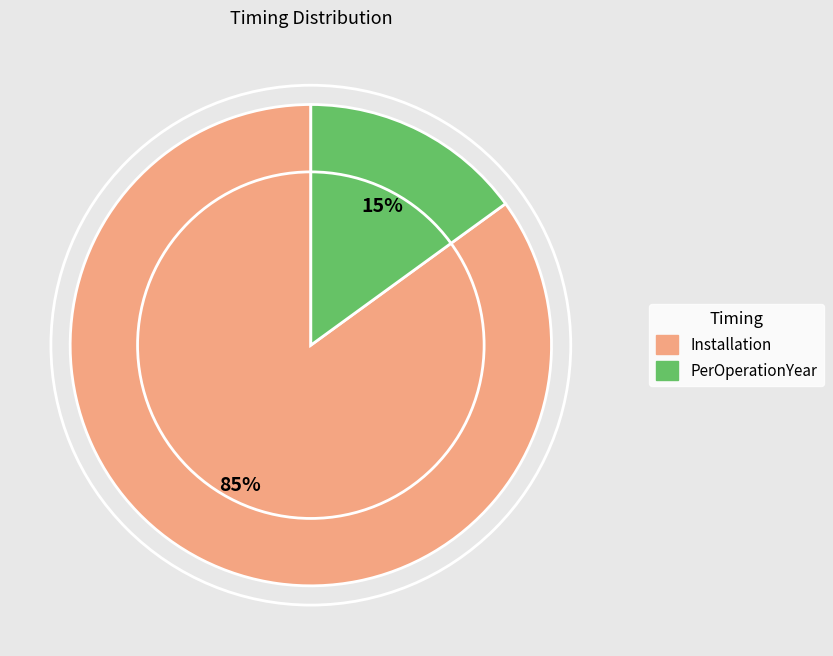

Is the sum of PerOperationYear and Installation greater than half?

Yes